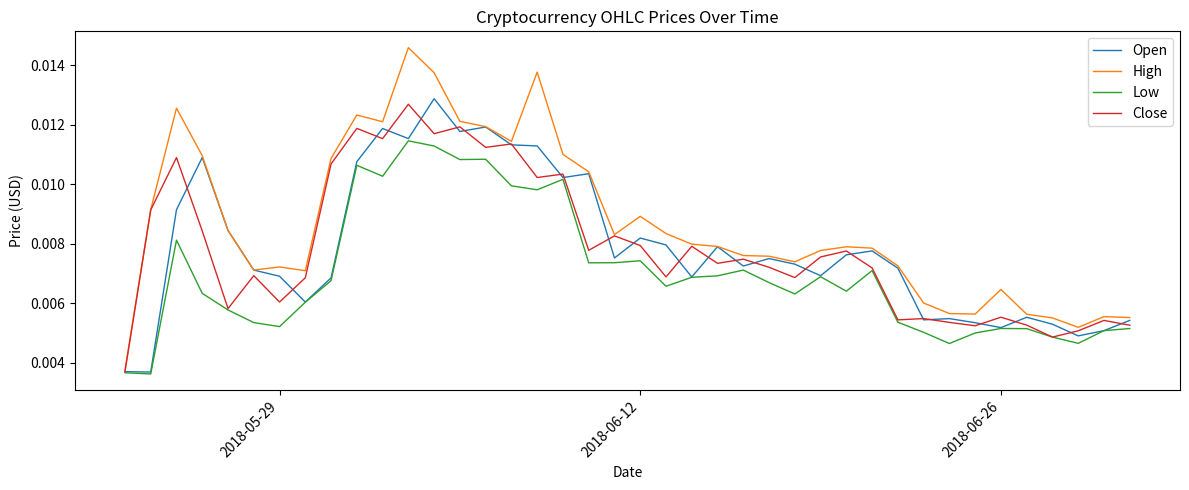

Which series has the largest total across all categories?

High